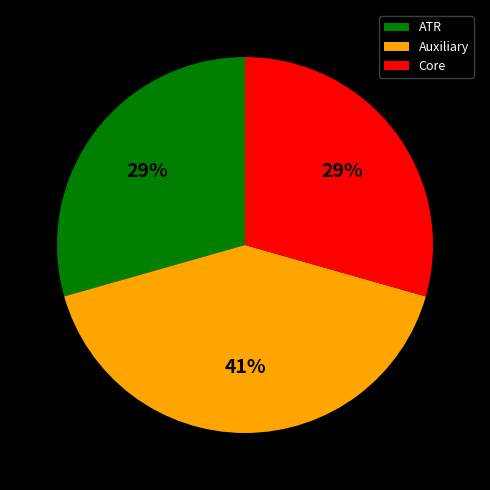

True or false: ATR accounts for 35% of the total.

False